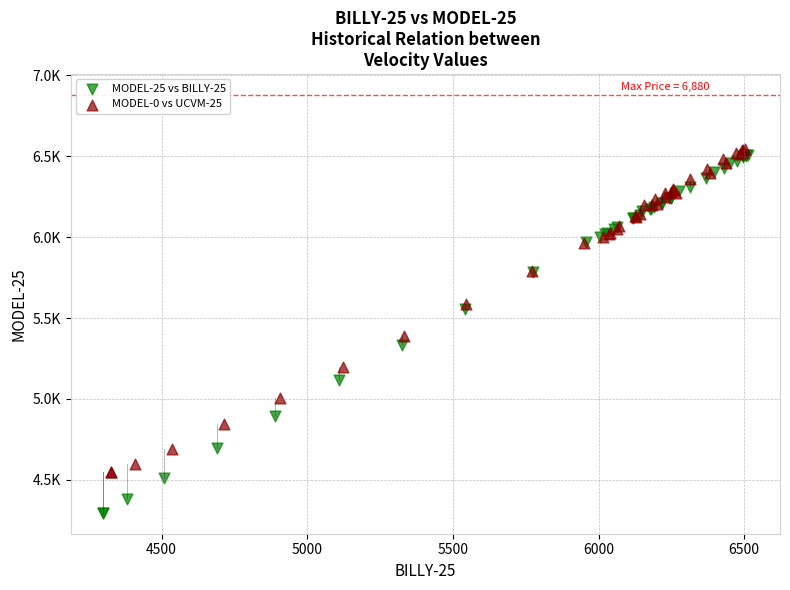

Which series contains the highest Y value?

MODEL-0 vs UCVM-25